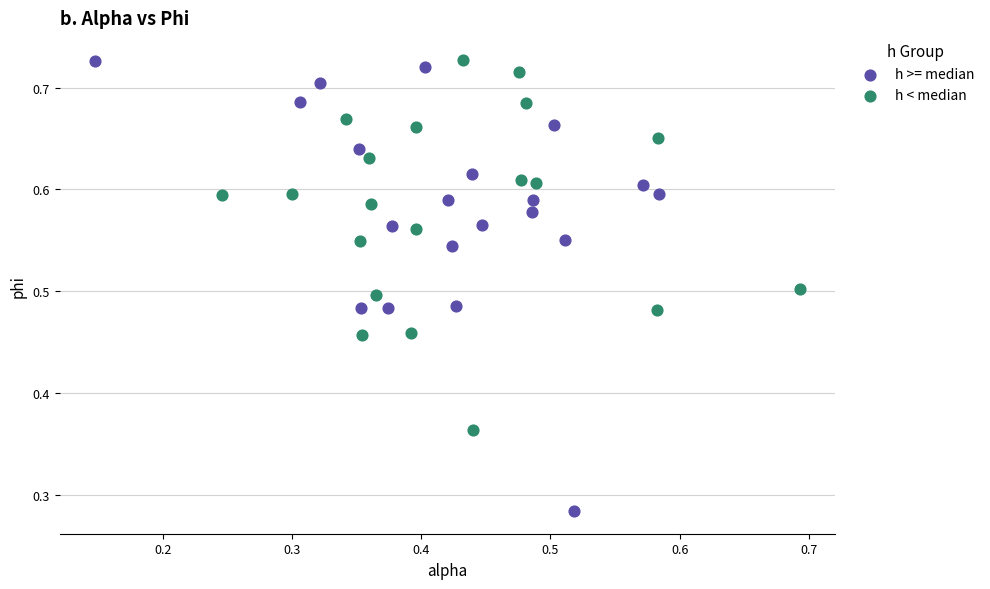

Which series has the largest Y range (max minus min)?

h >= median